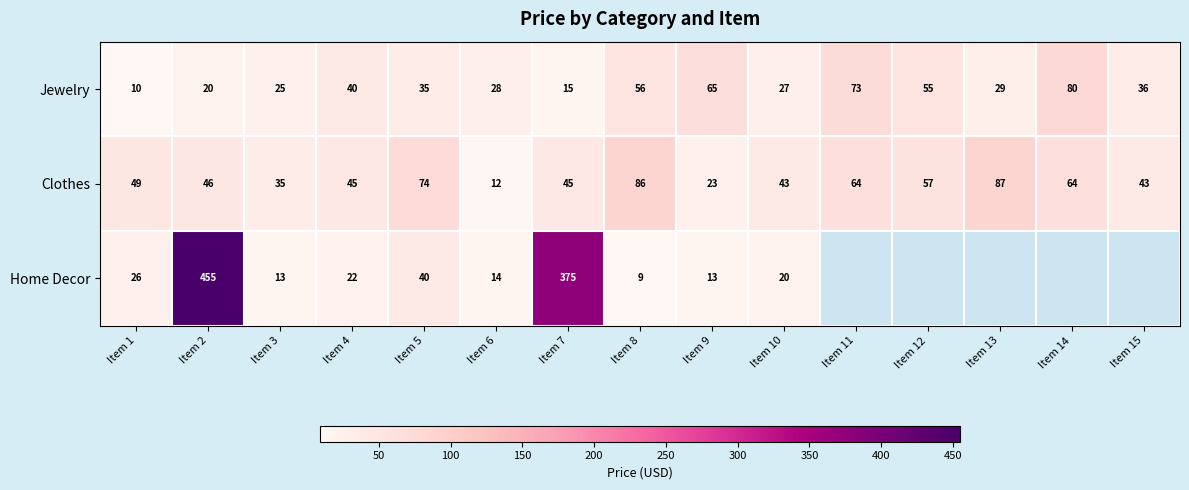

Rank the categories by Jewelry value from lowest to highest.

Item 1, Item 7, Item 2, Item 3, Item 10, Item 6, Item 13, Item 5, Item 15, Item 4, Item 12, Item 8, Item 9, Item 11, Item 14